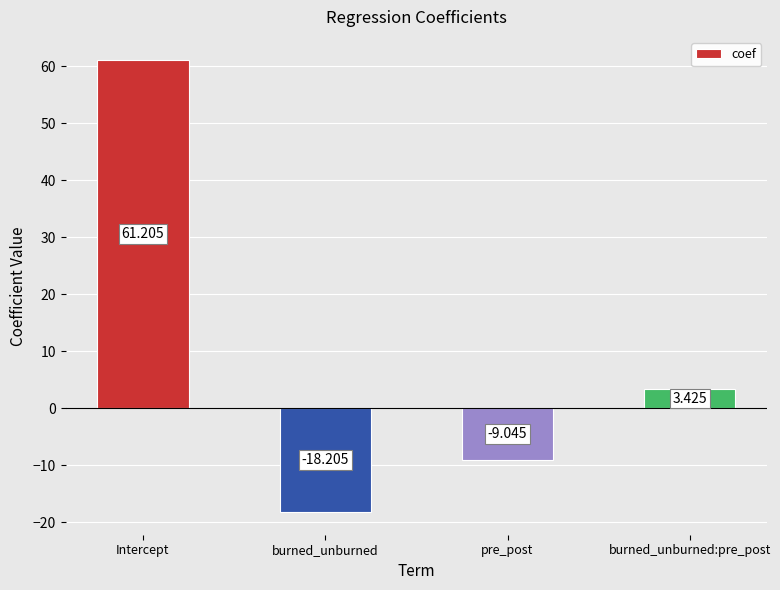

How many data points are above 3?

2